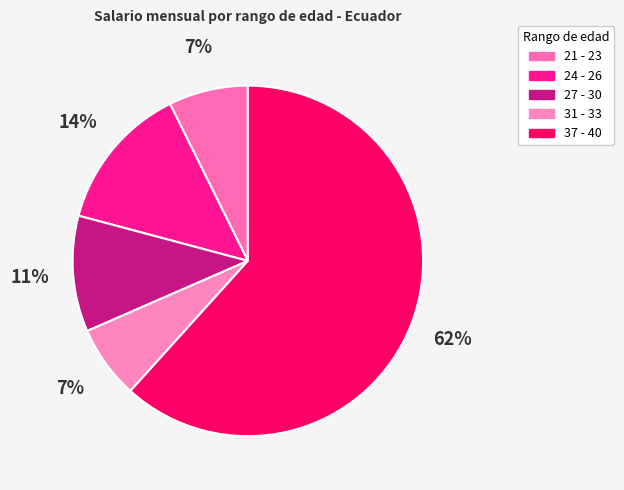

Which slice is the smallest?

21 - 23